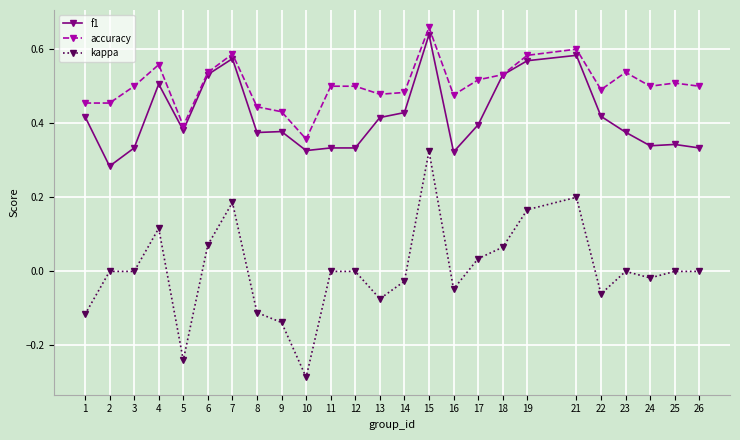

True or false: kappa and accuracy intersect in this chart.

False